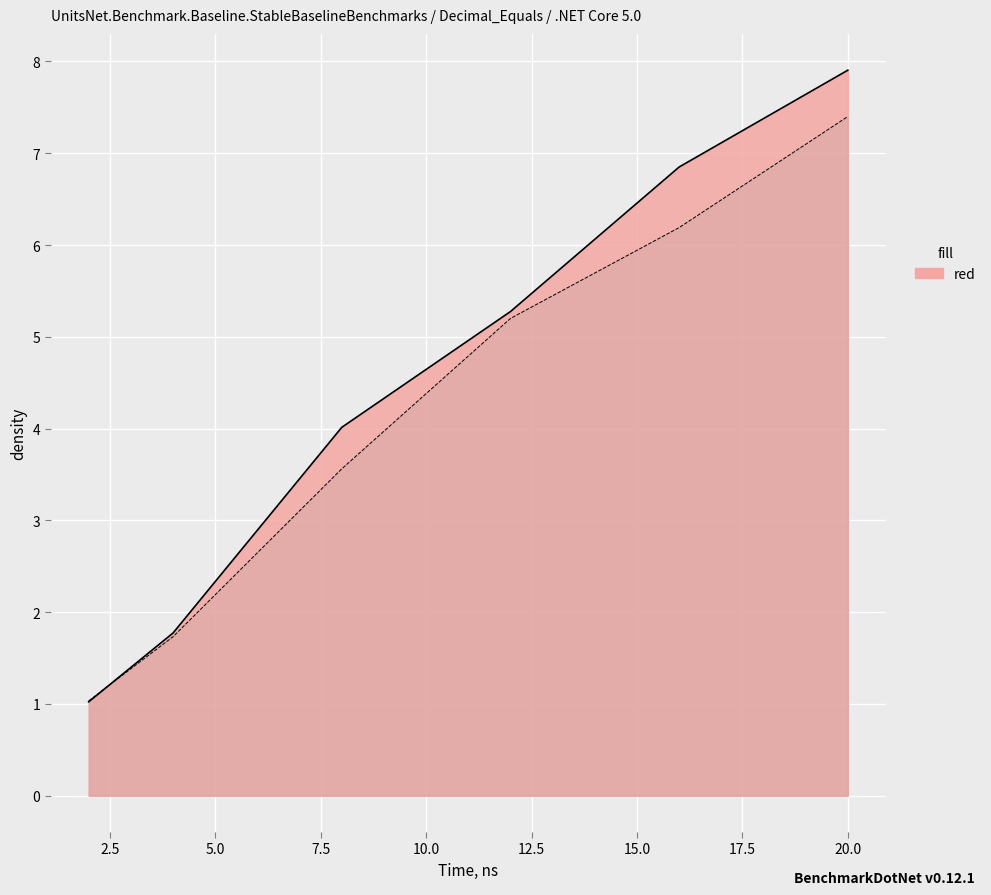

True or false: row_3 has a value of 0.3 at 2.

False